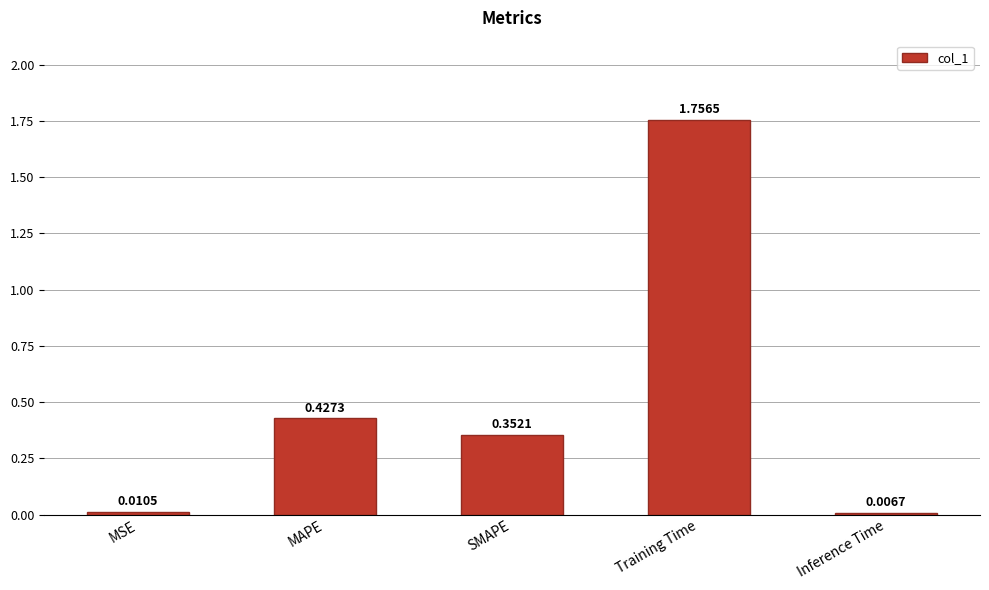

What is the difference between the maximum and minimum values?

1.7